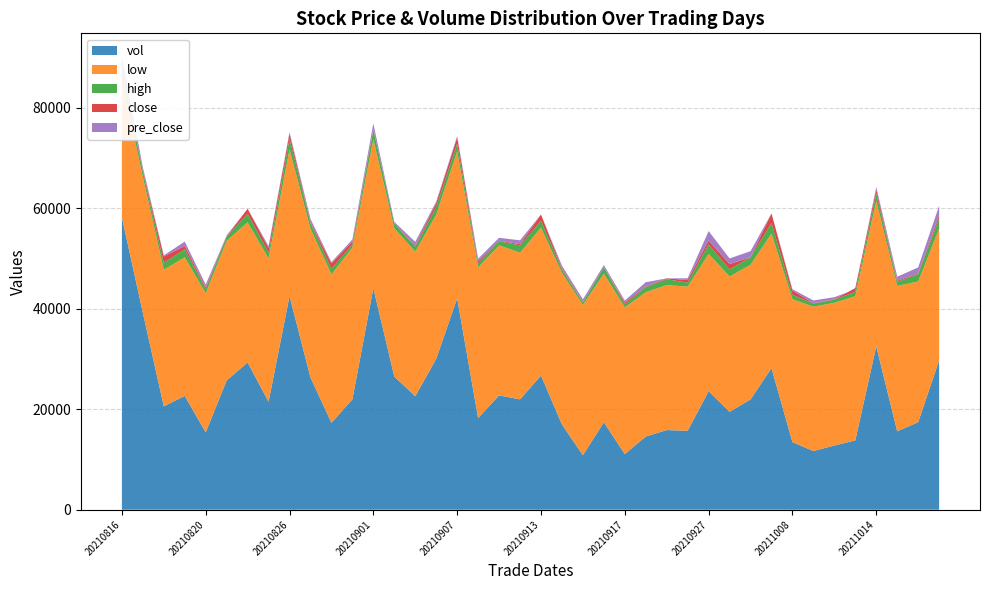

Reading right to left, list all the values displayed in this chart.

vol: 29726.4	17424.8	15599.2	32522.9	13807.9	12779.2	11684.4	13445.0	28181.7	21957.2	19479.0	23598.5	15717.6	15848.9	14566.0	11070.0	17394.4	10846.1	16962.9	26711.1	21964.1	22752.3	18247.5	42071.2	30047.2	22588.9	26501.3	44102.8	21973.8	17293.0	26311.9	42517.9	21476.7	29314.1	25734.7	15395.1	22651.1	20576.6	39210.4	58168.7
low: 32.8	35.0	36.2	36.2	35.9	35.5	35.9	35.5	33.5	33.5	33.7	34.1	35.9	36.1	35.9	36.5	37.0	37.4	37.7	36.8	36.5	37.3	37.5	36.5	35.9	36.0	36.9	37.0	37.8	37.0	37.0	36.5	35.7	34.9	34.8	34.6	34.5	34.0	33.8	34.1
high: 35.3	36.9	37.2	38.0	37.0	36.3	36.7	36.7	36.1	35.4	35.5	36.5	36.9	37.5	37.2	37.3	38.6	38.0	38.5	38.5	38.3	38.4	38.5	38.5	37.8	37.2	38.1	39.4	38.6	38.3	38.5	39.1	37.1	37.0	35.7	35.7	36.5	35.7	35.1	36.9
close: 33.6	35.2	36.5	37.2	36.8	35.6	36.0	36.6	35.9	33.5	35.0	35.1	36.5	36.3	36.1	37.0	37.0	37.5	38.0	38.4	36.8	37.5	38.0	38.1	36.9	36.2	36.9	37.3	38.4	38.3	37.3	37.8	36.9	36.1	34.9	35.0	35.3	35.6	34.2	34.4
pre_close: 35.2	36.5	37.2	36.8	35.6	36.0	36.6	35.9	33.5	35.0	35.1	36.5	36.3	36.1	37.0	37.0	37.5	38.0	38.4	36.8	37.5	38.0	38.1	36.9	36.2	36.9	37.3	38.4	38.3	37.3	37.8	36.9	36.1	34.9	35.0	35.3	35.6	34.2	34.4	37.1